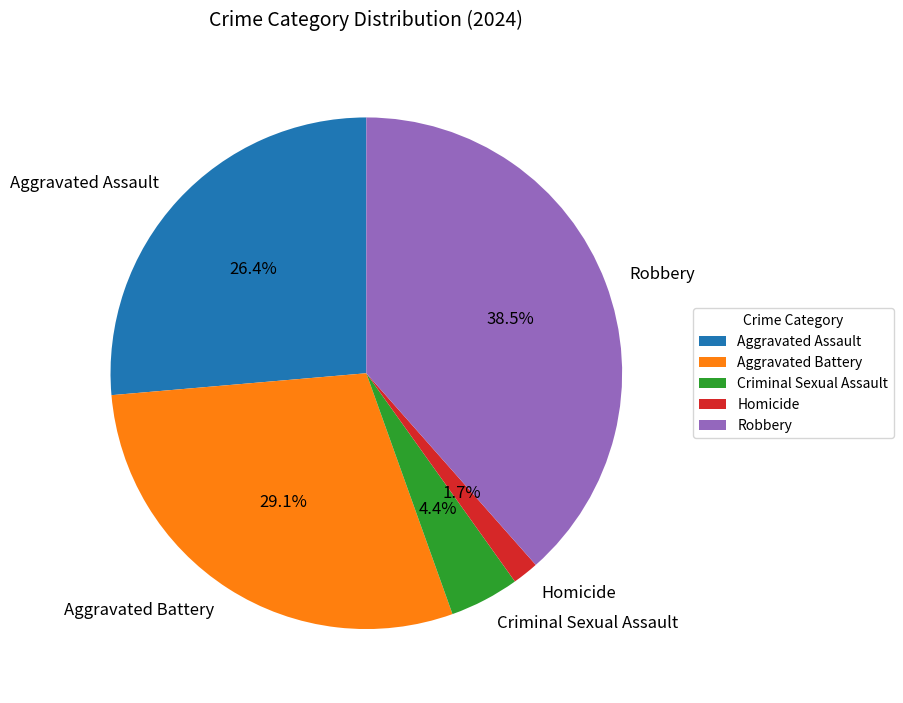

Which category has the biggest portion of the pie?

Robbery